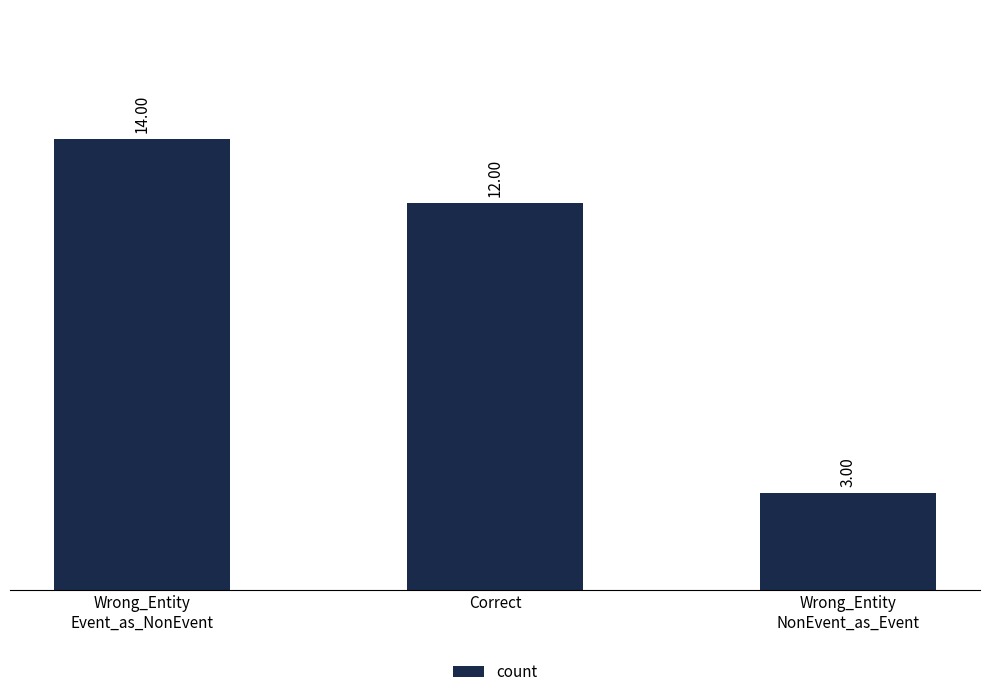

What is the value of the 3rd bar from the left?

3